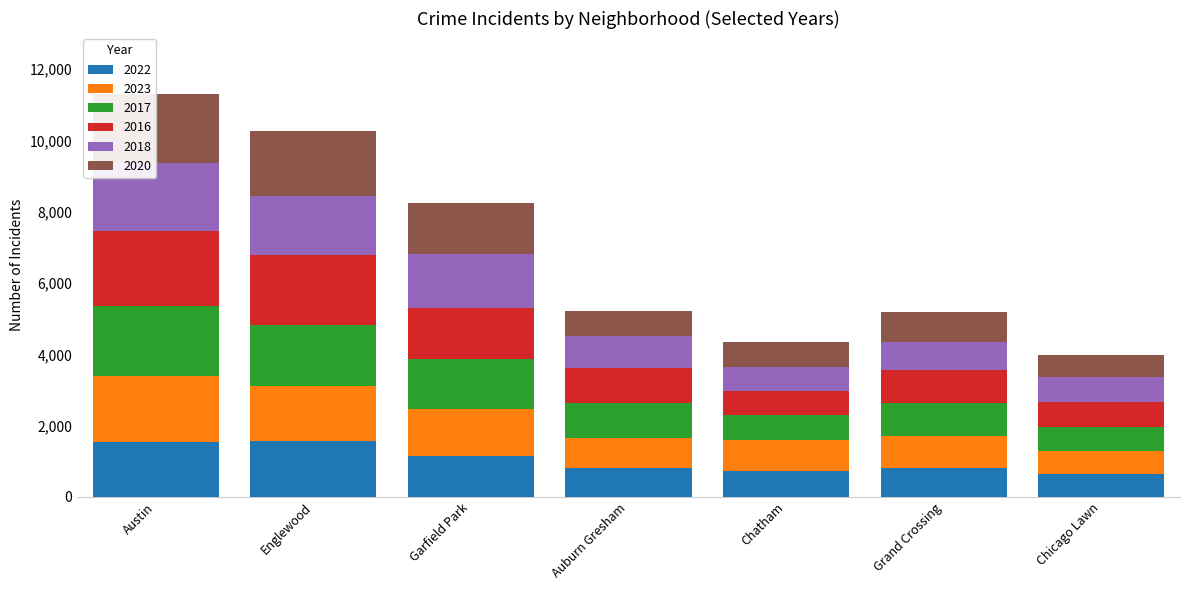

True or false: 2023 has a value of 1253 at Chatham.

False